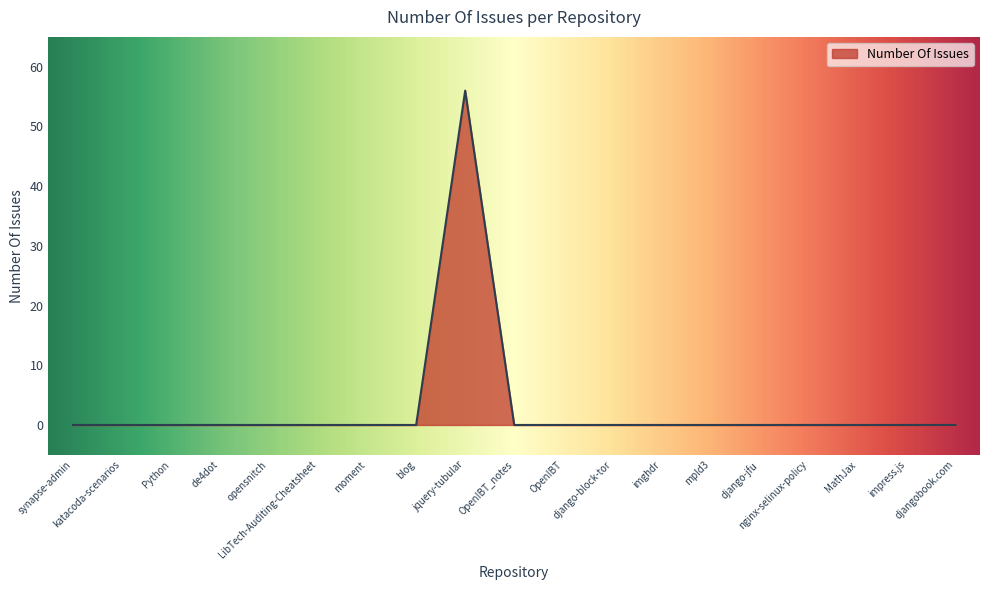

At which category does the chart reach its peak across all series?

jquery-tubular